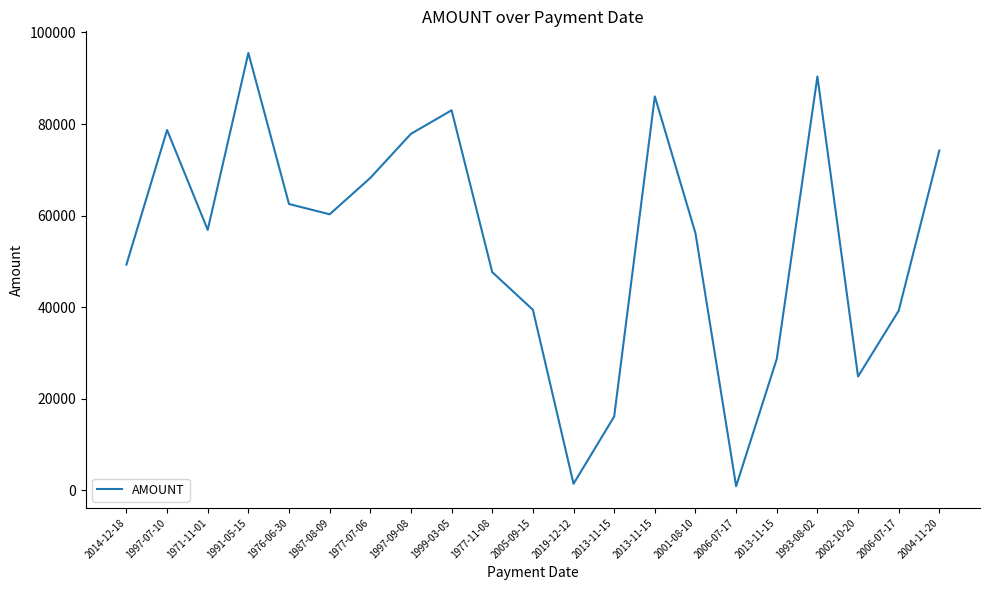

How many distinct data groups are displayed?

1